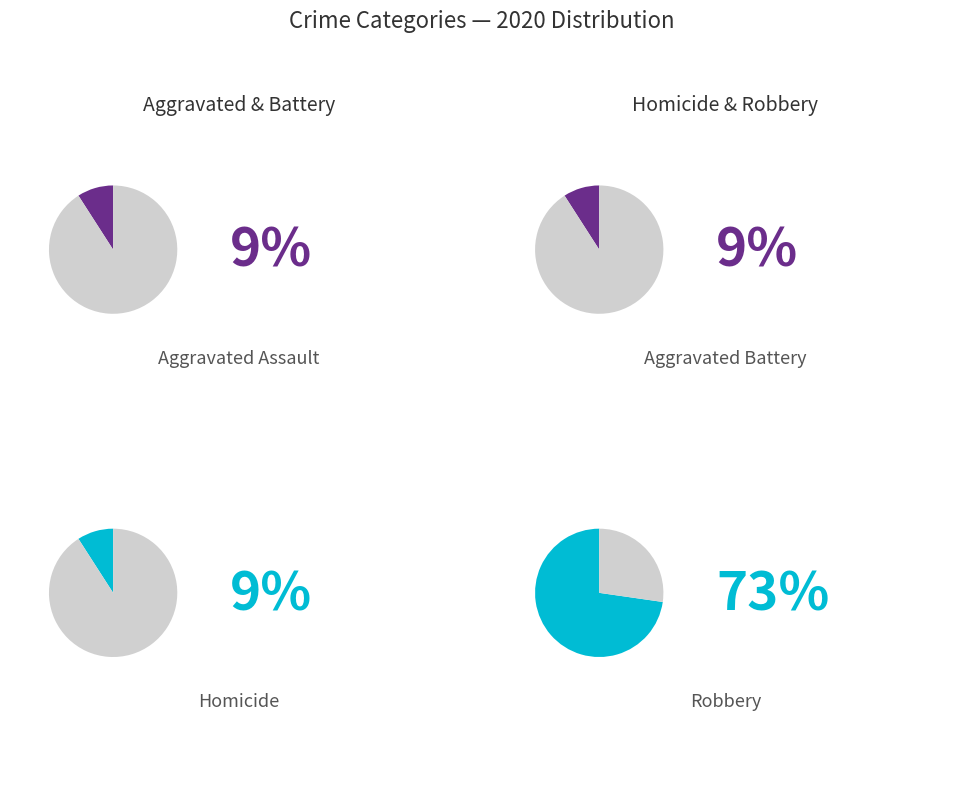

Is it true that Aggravated Assault is 9% of the pie?

True